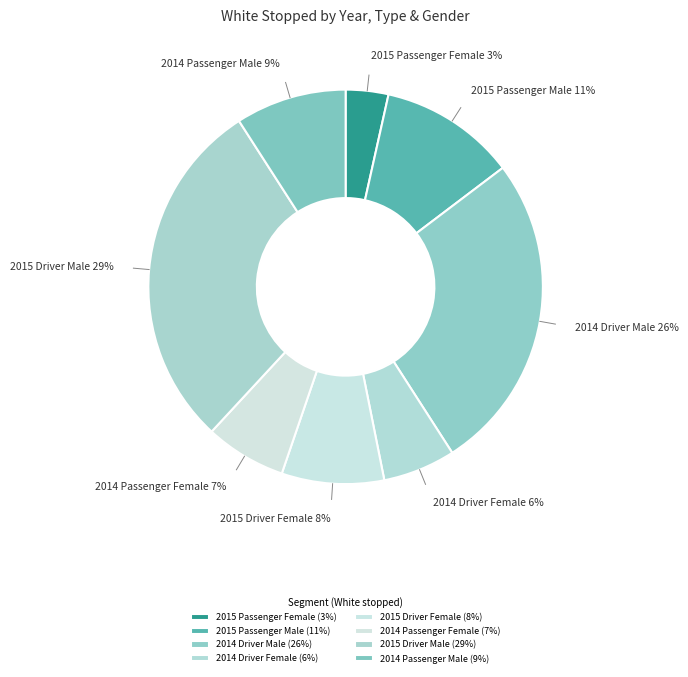

To the nearest percent, what is the difference between the largest and smallest slice percentages?

26%